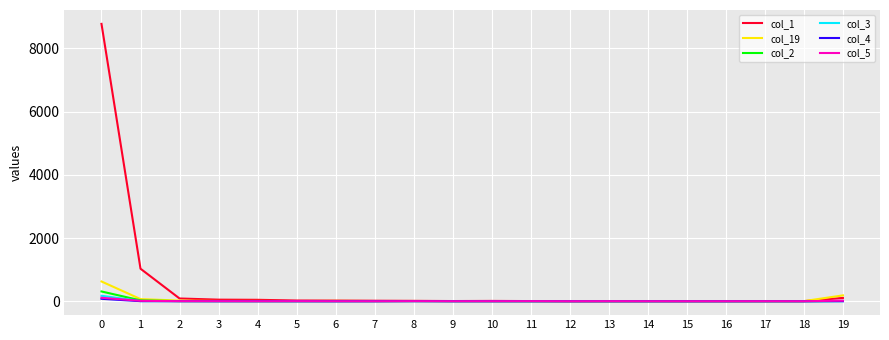

What is the maximum value shown in the chart?

8777